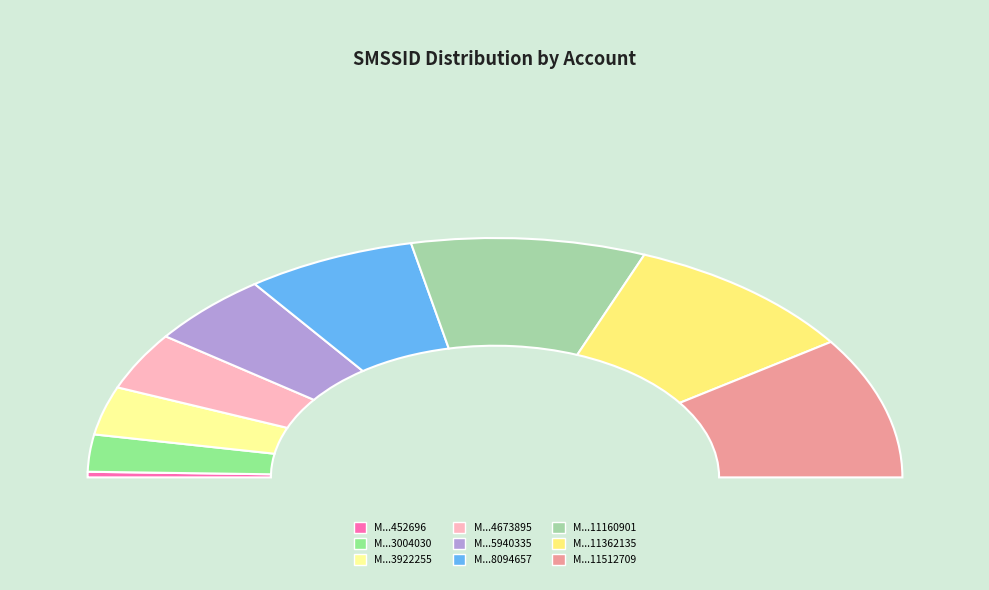

Rank the categories by value from highest to lowest.

M000100010000100001011512709, M000100010000100001011362135, M000100010000100001011160901, M000100010000100001008094657, M000100010000100001005940335, M000100010000100001004673895, M000100010000100001003922255, M000100010000100001003004030, M000100010000100001000452696